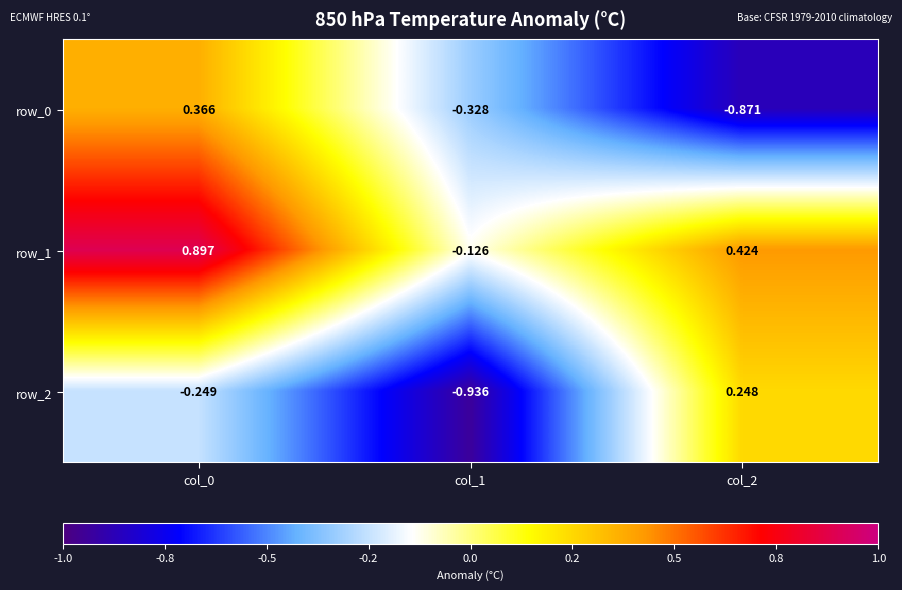

Count the number of categories in the chart.

3